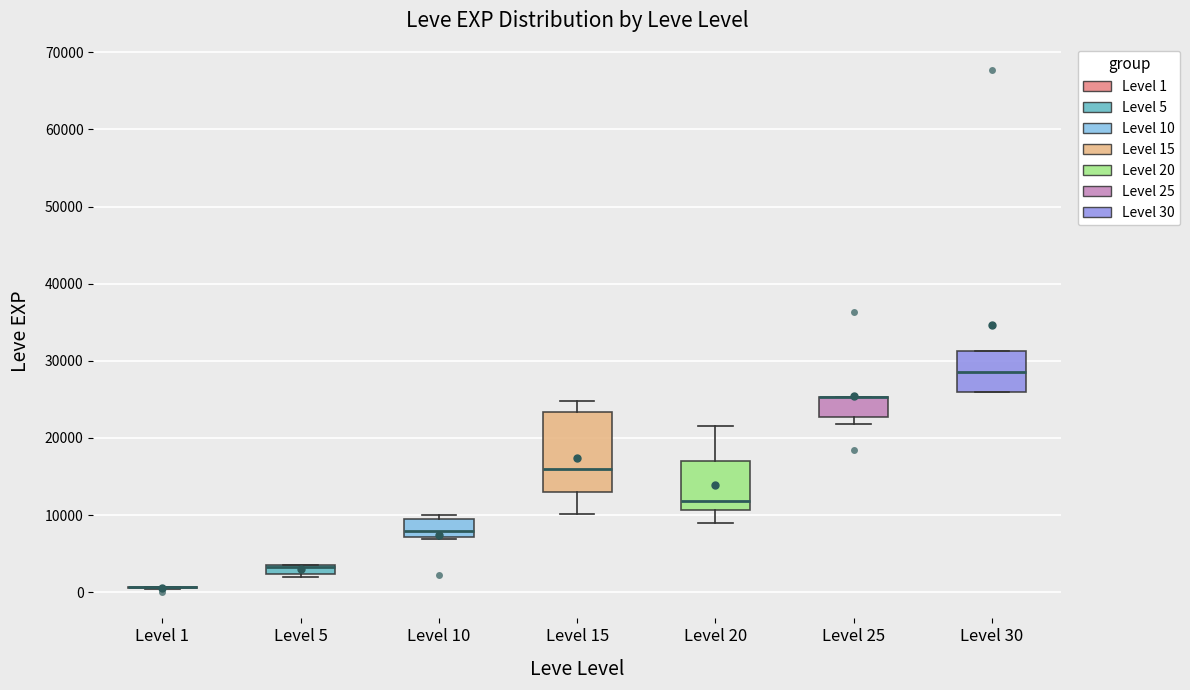

Comparing the boxes themselves (not the whiskers), which one is the tallest?

Level 15